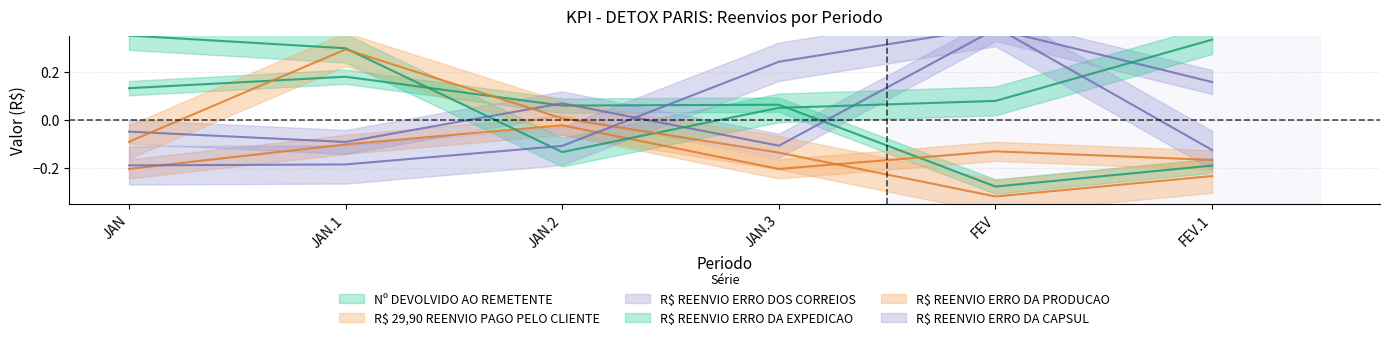

Which series ends up on top after the final intersection of R$ REENVIO ERRO DA CAPSUL and R$ REENVIO ERRO DA EXPEDICAO?

R$ REENVIO ERRO DA EXPEDICAO